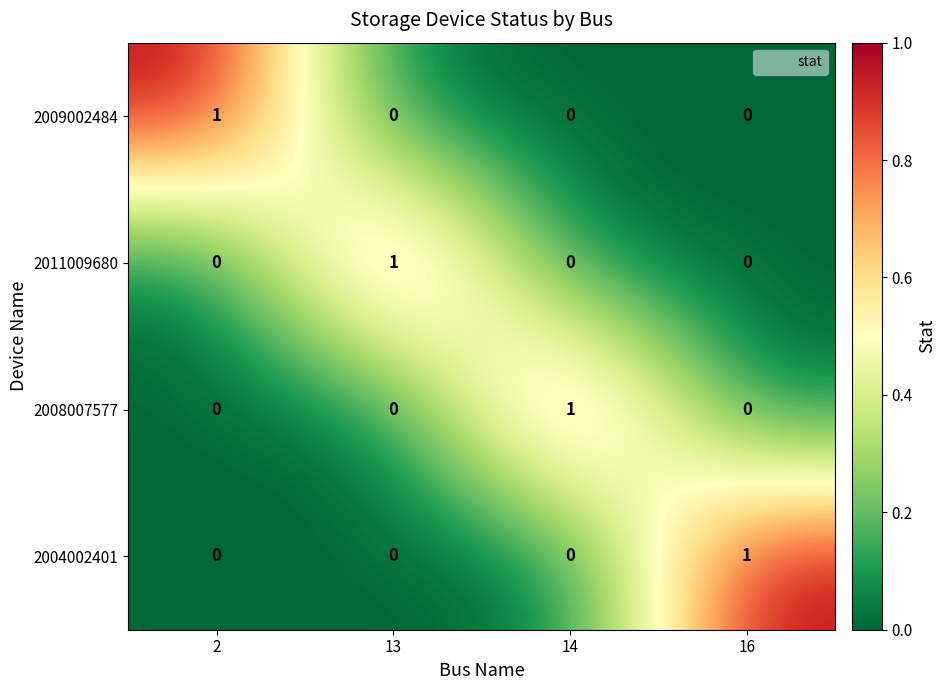

Count the 2004002401 values in the range 0 to 1.

4